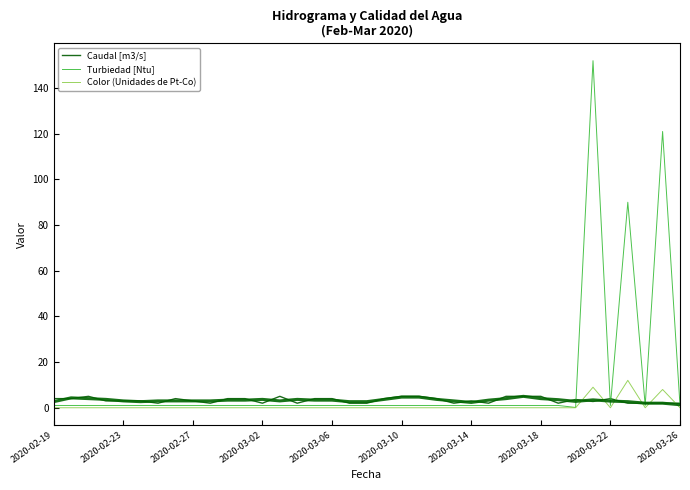

What is the total value across all series at 10?

5.0